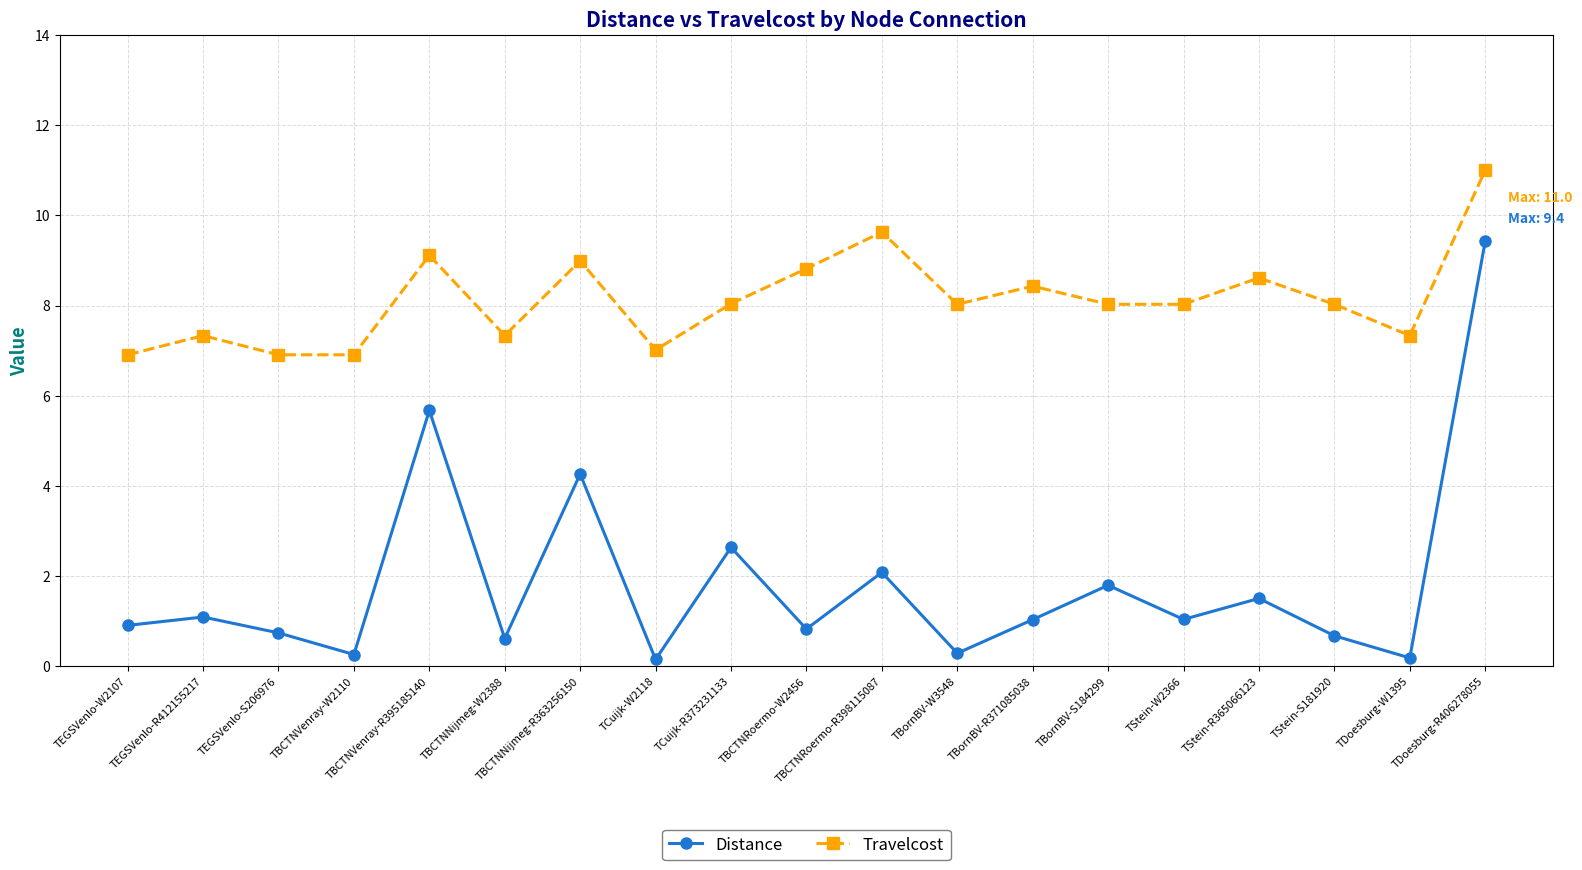

Is it true that Travelcost equals 12.0 at TStein-S181920?

False